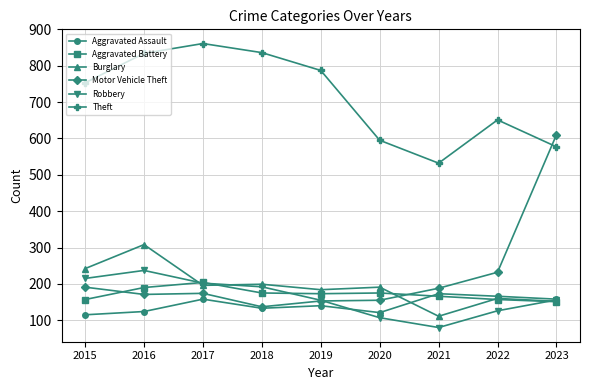

How many data points in Aggravated Assault are less than 140?

4